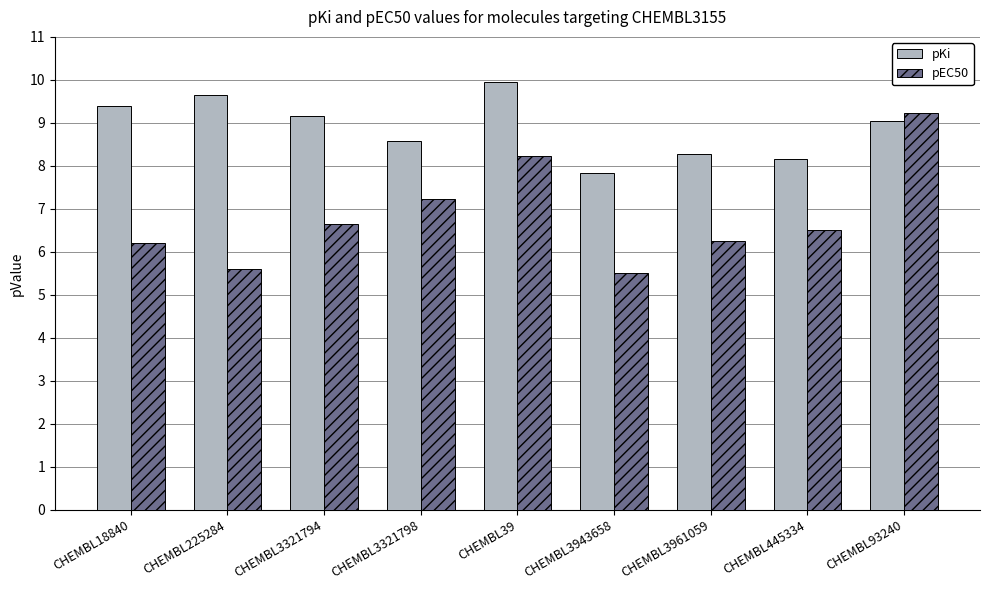

What is the highest value of the pEC50 series?

9.2